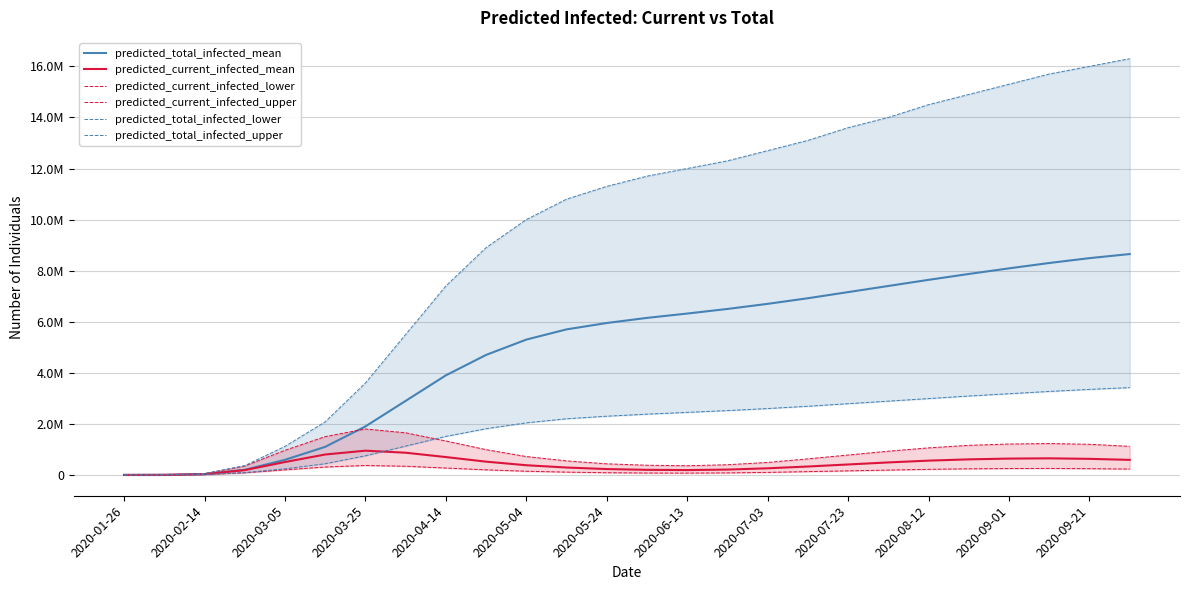

How many times do predicted_total_infected_lower and predicted_current_infected_mean cross each other?

1